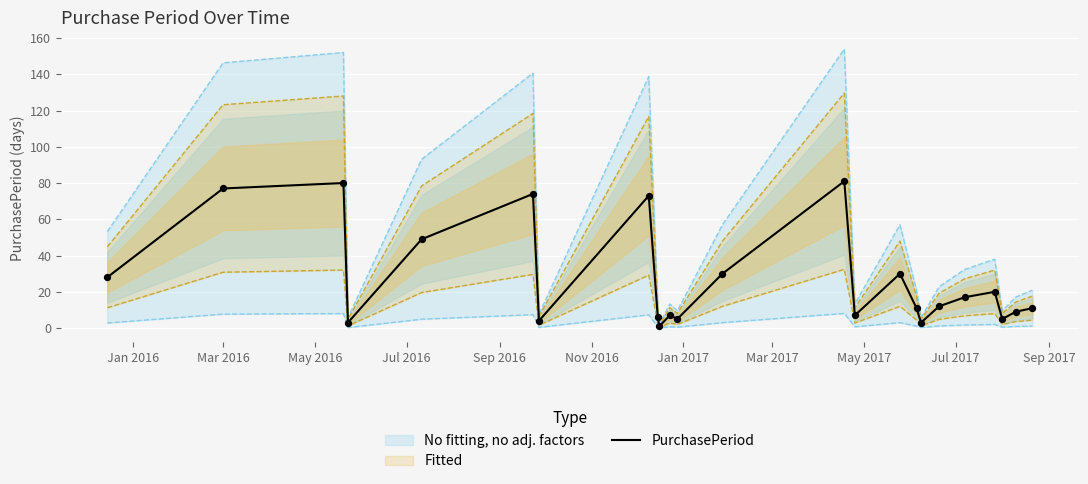

What is the highest value of the PurchasePeriod series?

81